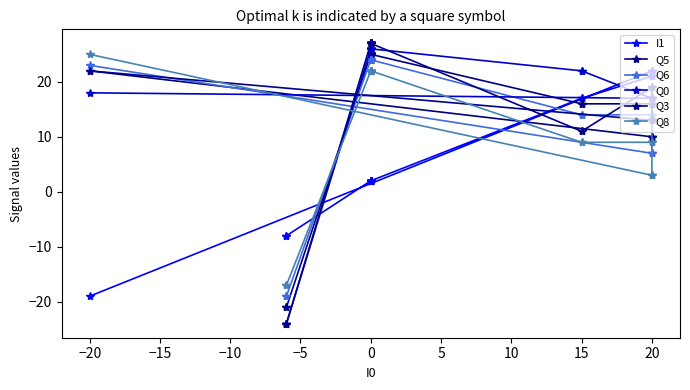

True or false: I1 has more than 2 interior local peaks.

False